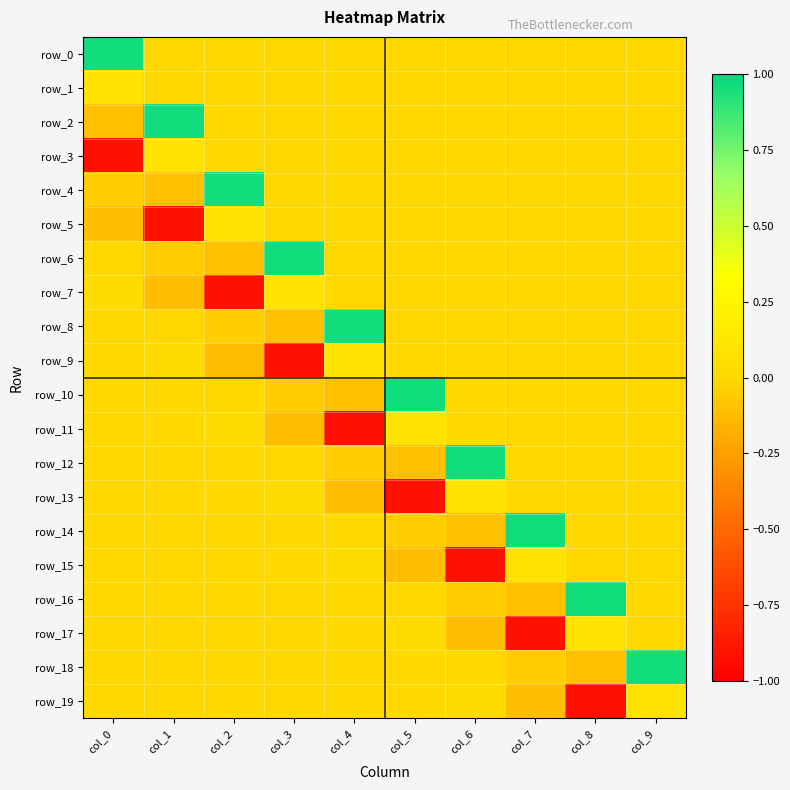

How many values in row_19 are above zero?

6